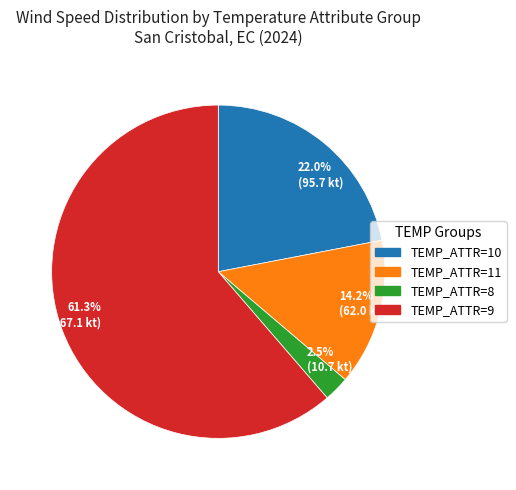

Which category has the smallest portion of the pie?

2.5% (10.7 kt)